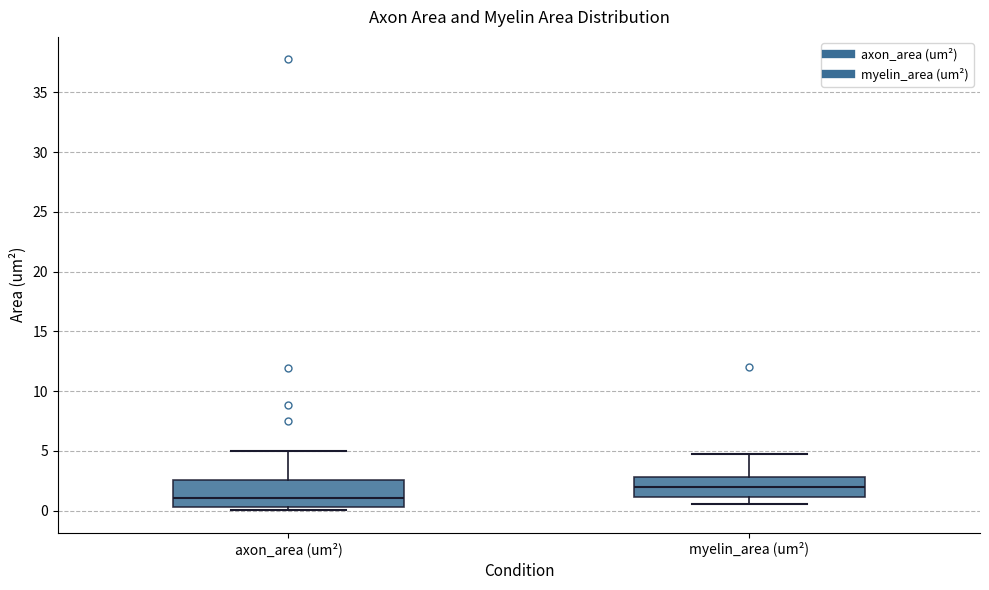

Reading left to right, transcribe this box plot: for each box, give where its median line is, the range the box spans, and where its two whiskers end, as read against the y-axis. The values are not printed on the chart, so give them approximately, as read against the axis.

axon_area (um²): median 1.0, box 0.5 to 2.5, whiskers 0.0 to 5.0
myelin_area (um²): median 2.0, box 1.0 to 3.0, whiskers 0.5 to 4.5